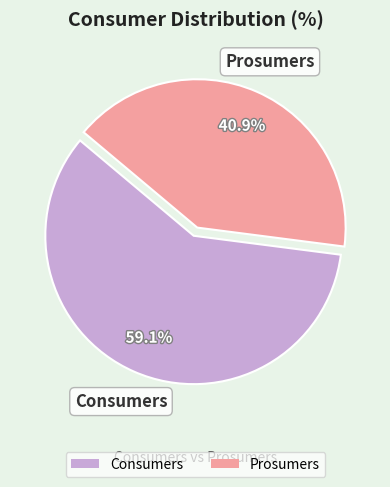

Does Prosumers represent more than half of the total?

No